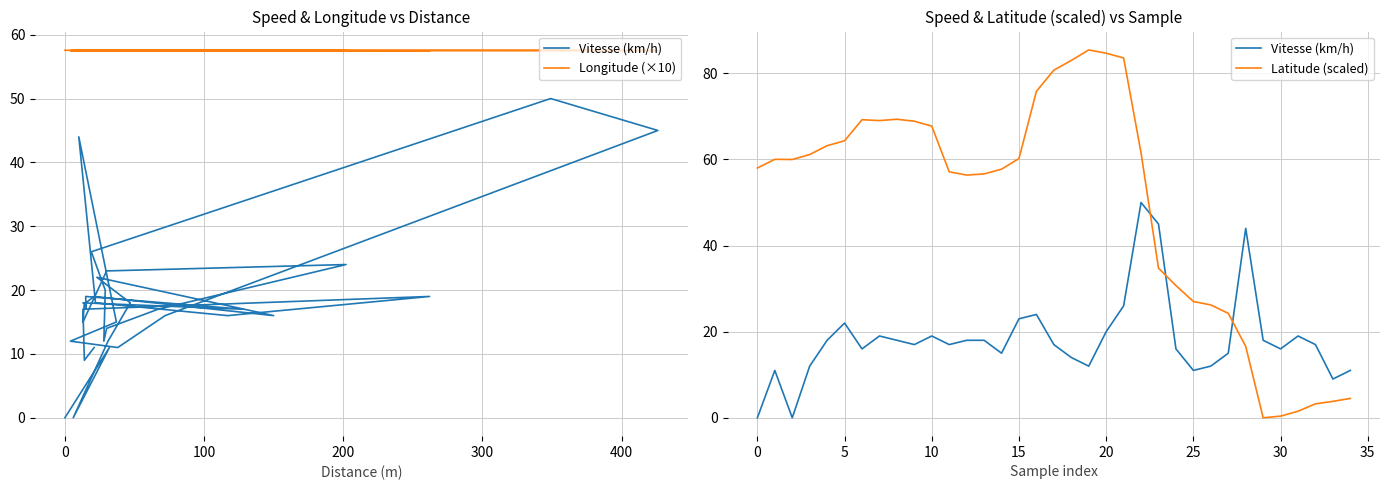

Which series has the largest range (max minus min)?

Latitude (scaled)